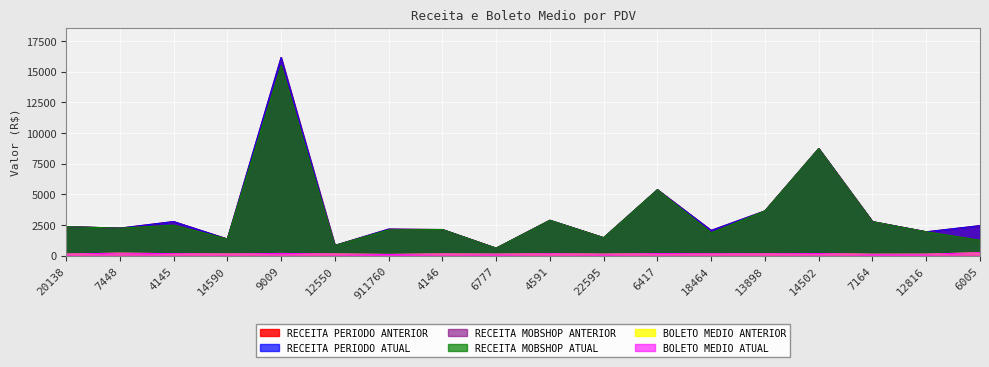

Reading left to right, what are all the values shown in this chart?

RECEITA PERIODO ANTERIOR: 2369.8	2245.4	2781.7	1360.9	16159.5	835.4	2168.4	2131.4	610.9	2885.3	1465.4	5377.9	2061.6	3650.3	8729.2	2774.8	1946.7	2450.2
RECEITA PERIODO ATUAL: 2369.8	2245.4	2781.7	1360.9	16159.5	835.4	2168.4	2131.4	610.9	2885.3	1465.4	5377.9	2061.6	3650.3	8729.2	2774.8	1946.7	2450.2
RECEITA MOBSHOP ANTERIOR: 2369.8	2245.4	2488.6	1360.9	15488.8	835.4	2100.5	2131.4	610.9	2885.3	1465.4	5377.9	1861.9	3650.3	8729.2	2774.8	1946.7	1258.3
RECEITA MOBSHOP ATUAL: 2369.8	2245.4	2488.6	1360.9	15488.8	835.4	2100.5	2131.4	610.9	2885.3	1465.4	5377.9	1861.9	3650.3	8729.2	2774.8	1946.7	1258.3
BOLETO MEDIO ANTERIOR: 131.7	204.1	163.6	136.1	181.6	139.2	98.6	142.1	122.2	160.3	122.1	168.1	158.6	152.1	171.2	115.6	121.7	245.0
BOLETO MEDIO ATUAL: 131.7	204.1	163.6	136.1	181.6	139.2	98.6	142.1	122.2	160.3	122.1	168.1	158.6	152.1	171.2	115.6	121.7	245.0